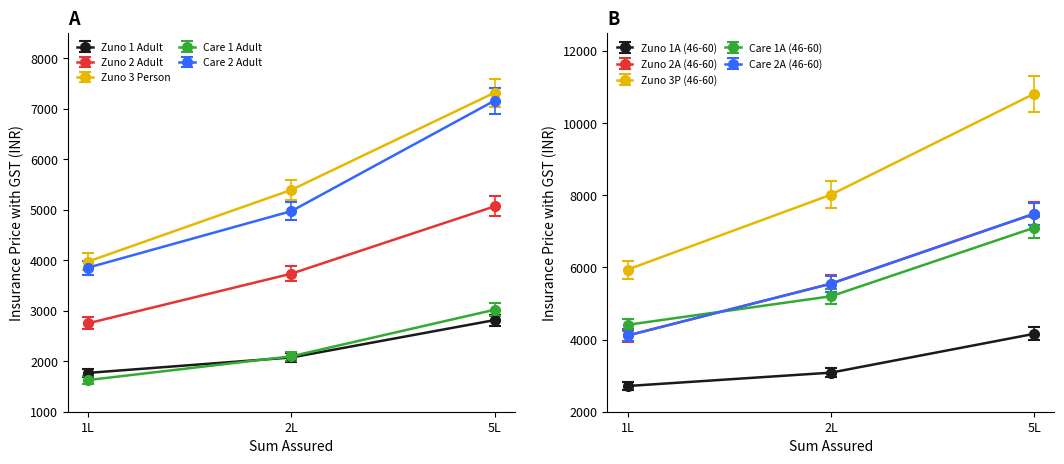

Where is Zuno 3P nearest to the value 5645?

2L